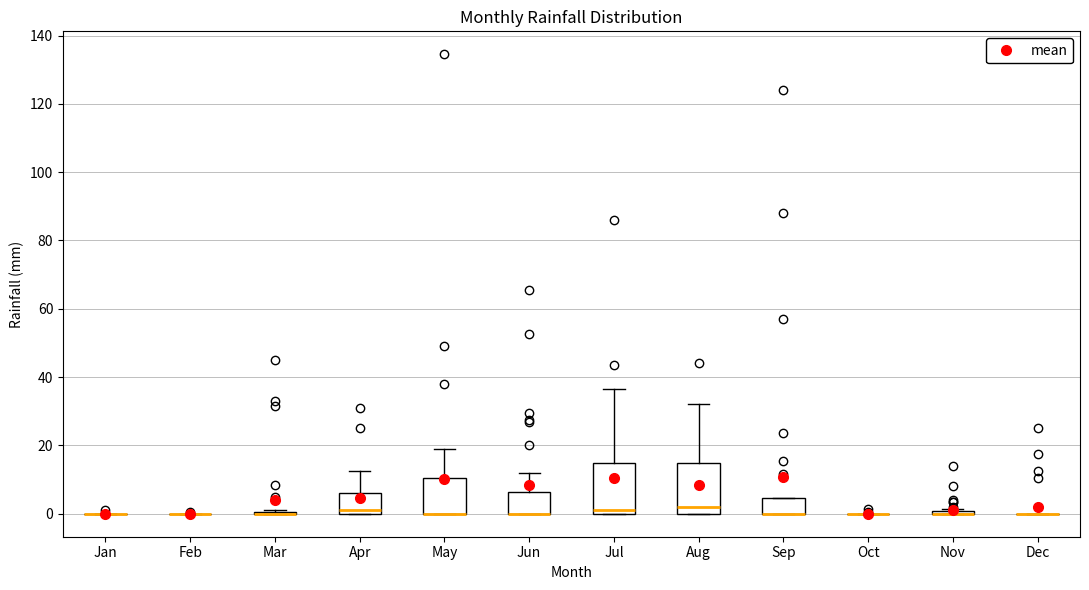

Reading left to right, read every box against the y-axis: the position of its median line, the range the box covers, and the ends of its whiskers. The values are not printed on the chart, so give them approximately, as read against the axis.

Jan: box collapsed to a line at 0, whiskers 0 to 0
Feb: box collapsed to a line at 0, whiskers 0 to 0
Mar: box collapsed to a line at 0, whiskers 0 to 2
Apr: median 2, box 0 to 6, whiskers 0 to 12
May: median 0 (drawn on the box's lower edge), box 0 to 10, whiskers 0 to 20
Jun: median 0 (drawn on the box's lower edge), box 0 to 6, whiskers 0 to 12
Jul: median 2, box 0 to 16, whiskers 0 to 36
Aug: median 2, box 0 to 16, whiskers 0 to 32
Sep: median 0 (drawn on the box's lower edge), box 0 to 4, whiskers 0 to 4
Oct: box collapsed to a line at 0, whiskers 0 to 0
Nov: box collapsed to a line at 0, whiskers 0 to 2
Dec: box collapsed to a line at 0, whiskers 0 to 0